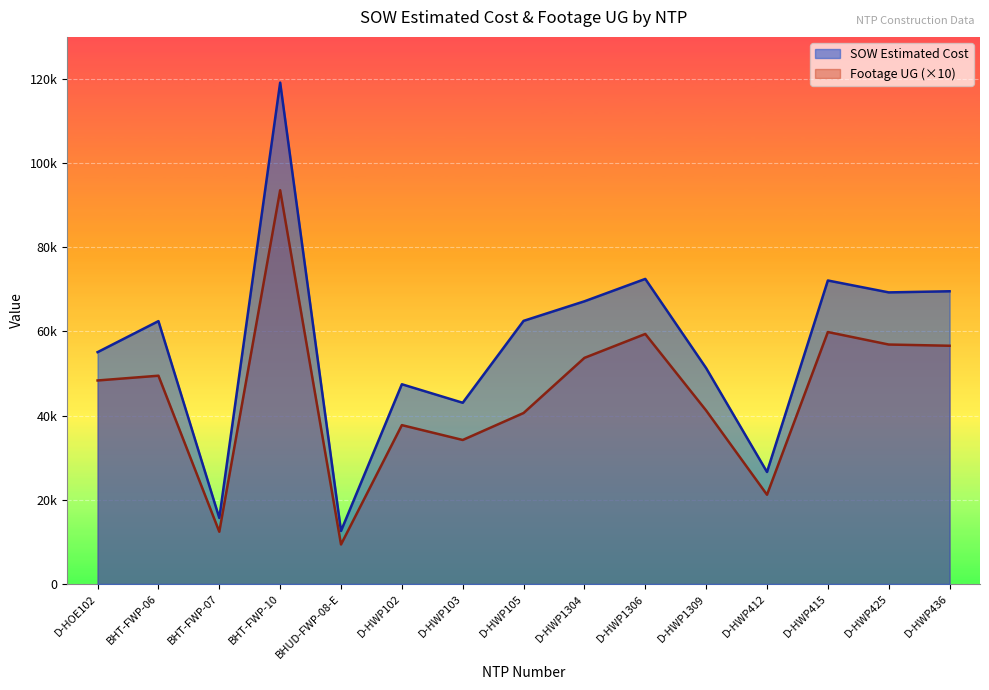

Rank the series by their maximum value, from lowest to highest.

Footage UG (×10), SOW Estimated Cost